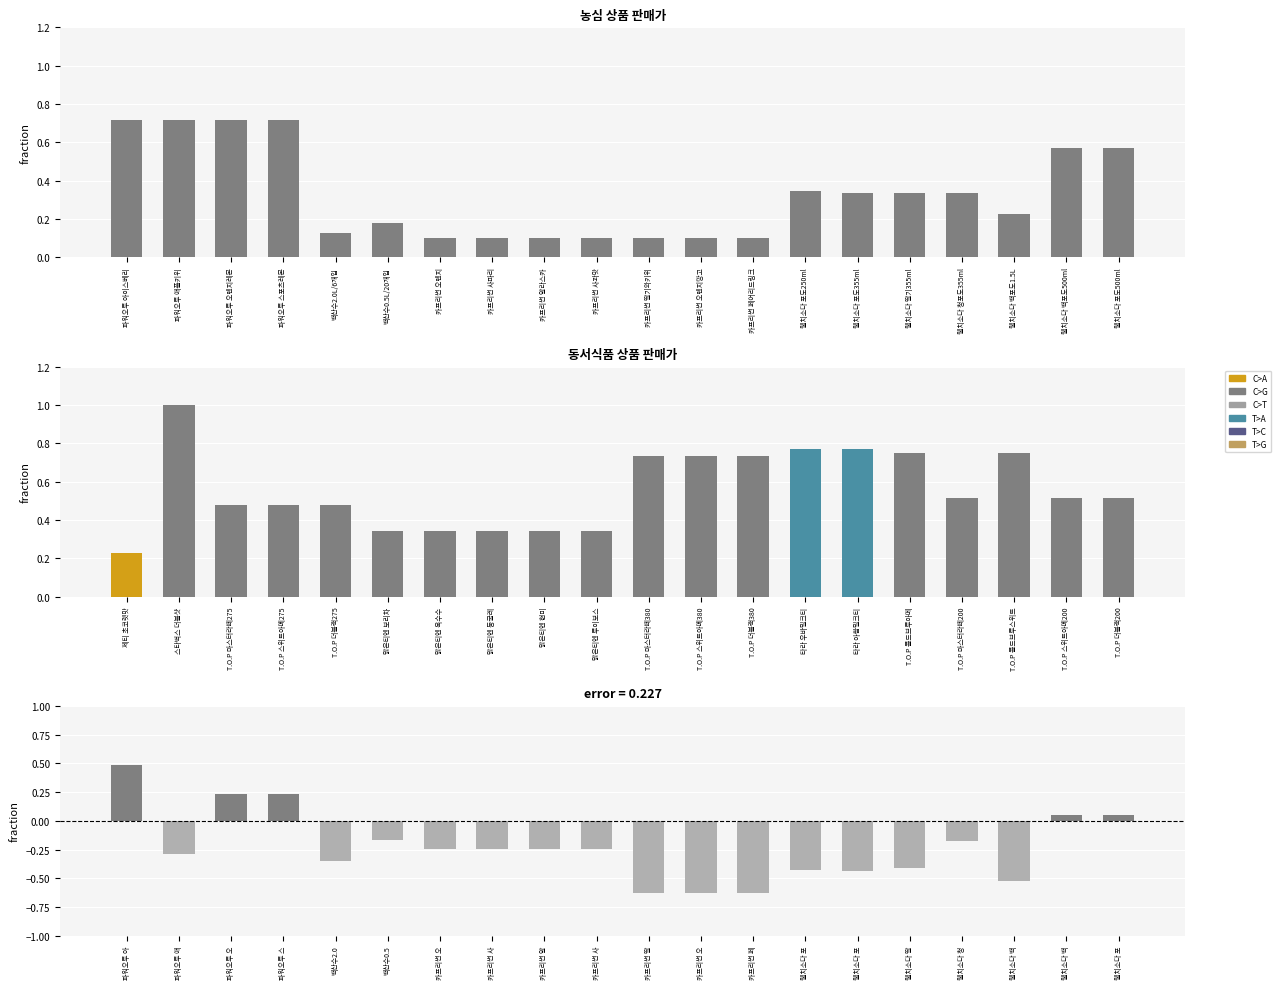

How many bars are there in total?

60